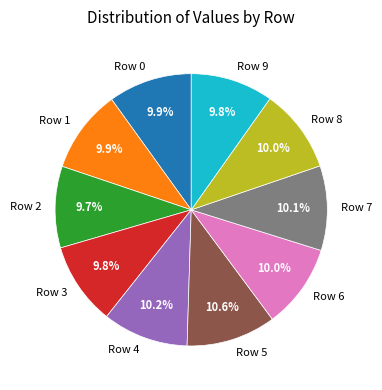

Is there any slice that represents more than half of the pie?

No